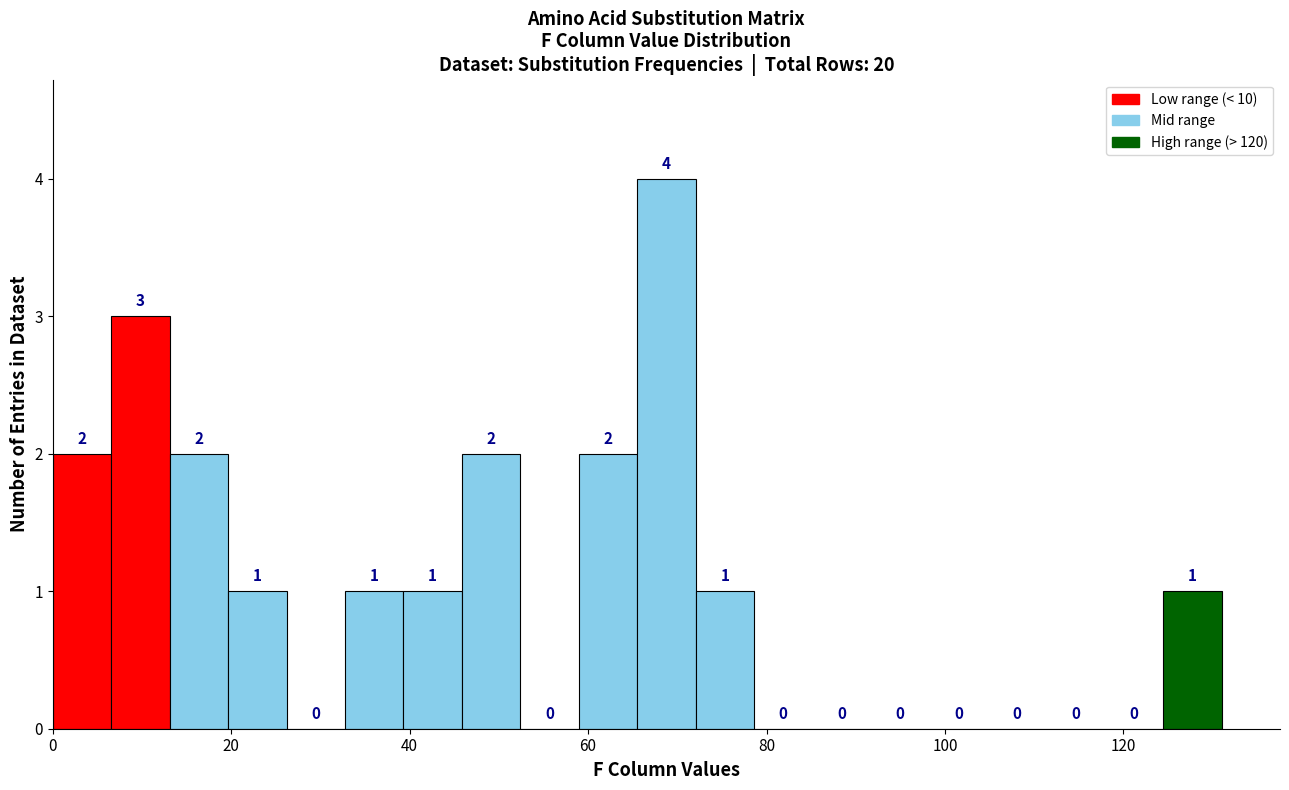

Around what value on the x-axis is the tallest bar? Give the approximate position of its centre, as read against the axis.

68